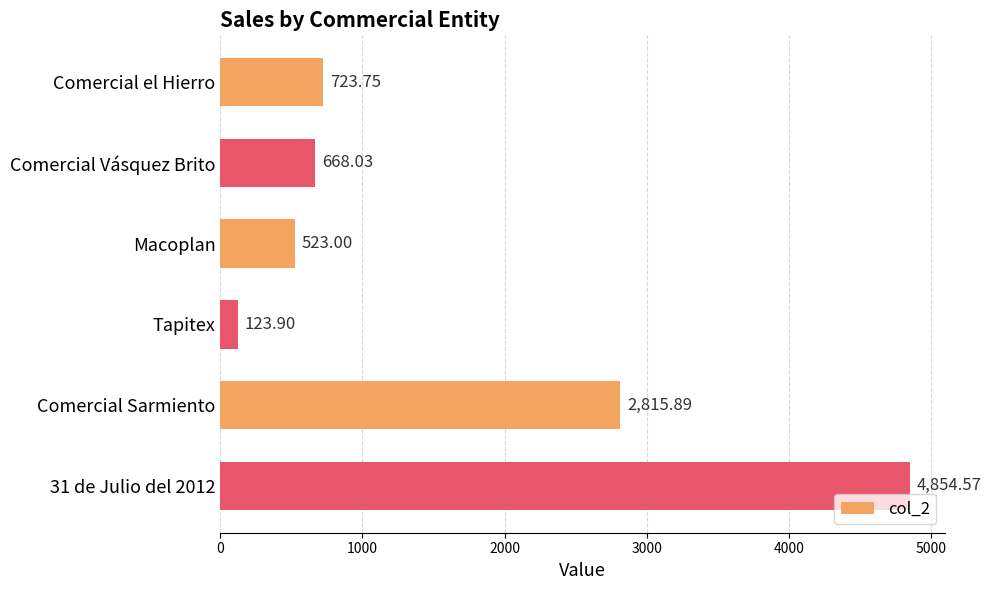

What is the change in value from Comercial el Hierro to 31 de Julio del 2012?

+4130.8